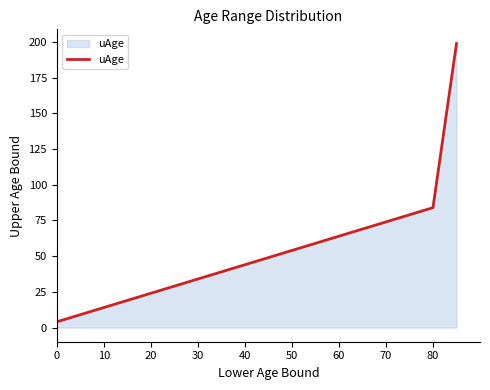

What is the greatest value displayed?

199